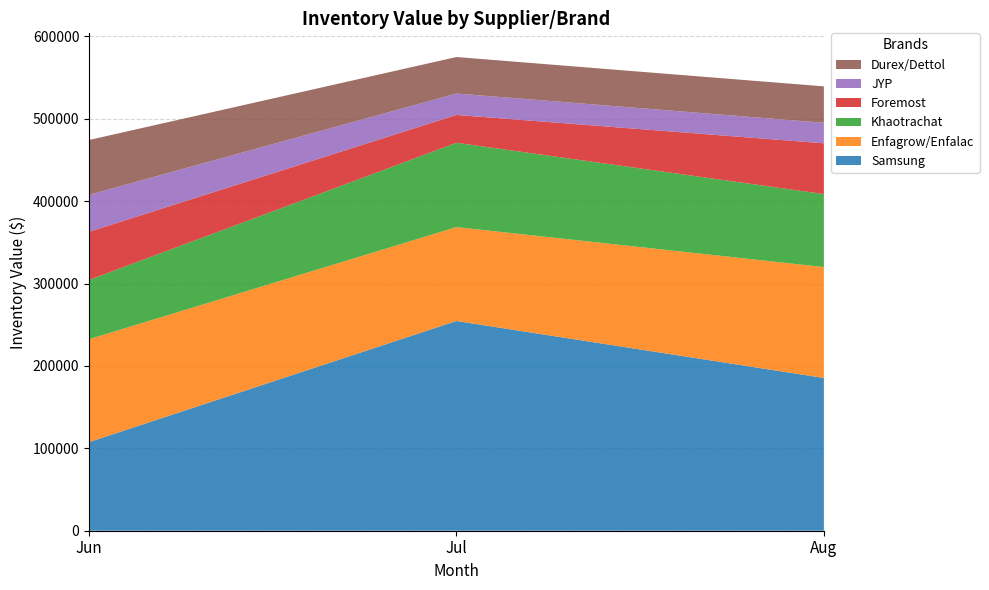

Reading left to right, what are all the values shown in this chart?

Samsung: Jun=107545.9	Jul=254627.8	Aug=185430.4
Enfagrow/Enfalac: Jun=124953.3	Jul=113972.3	Aug=134665.1
Khaotrachat: Jun=71927.7	Jul=102370.1	Aug=88595.9
Foremost: Jun=58458.1	Jul=33787.0	Aug=61639.6
JYP: Jun=44923.9	Jul=26027.7	Aug=24872.7
Durex/Dettol: Jun=66517.7	Jul=44280.9	Aug=44227.1